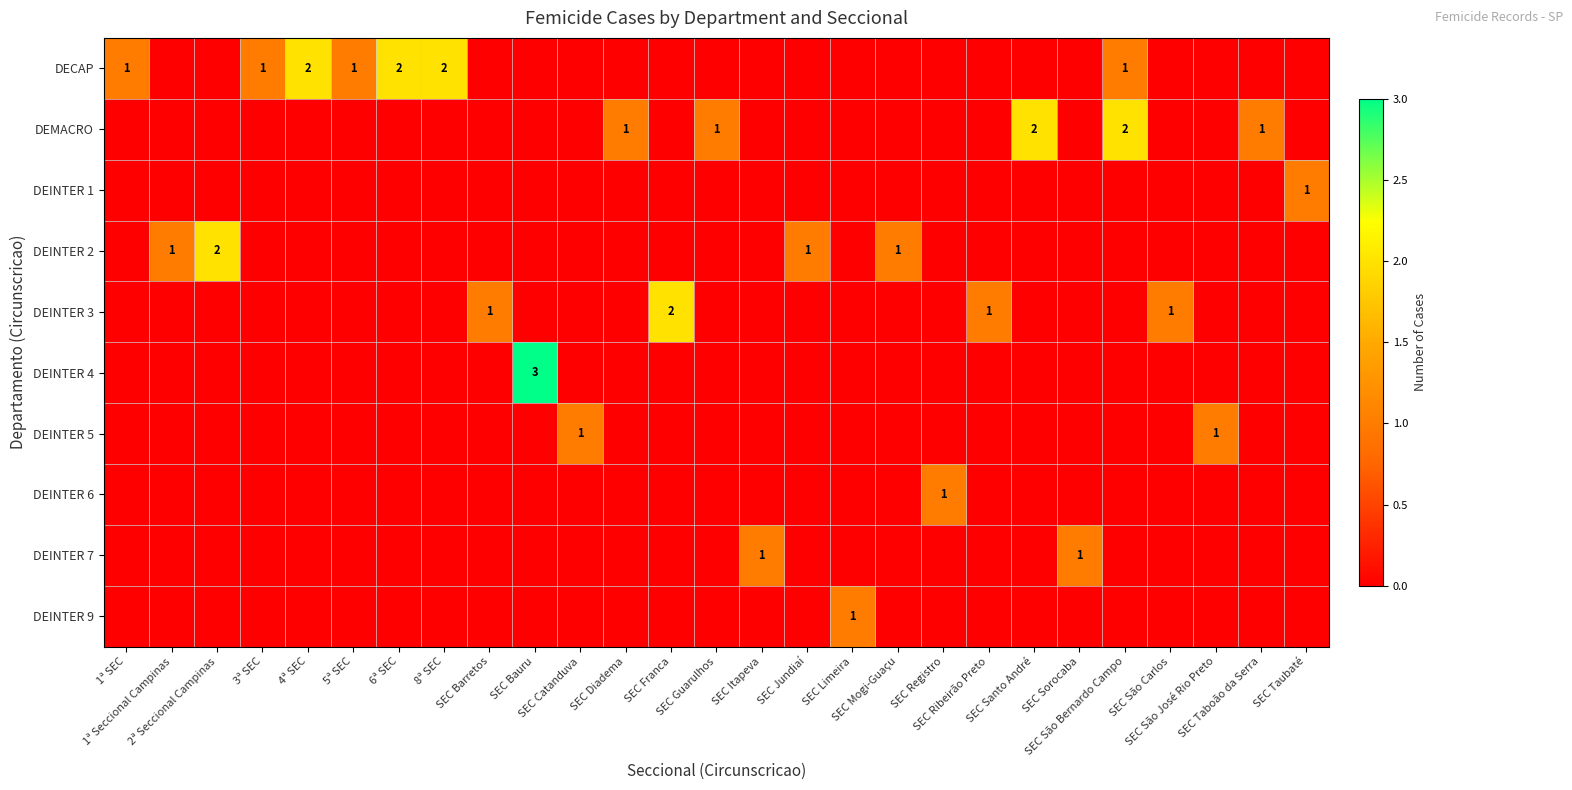

What is the highest value of the row_1 series?

2